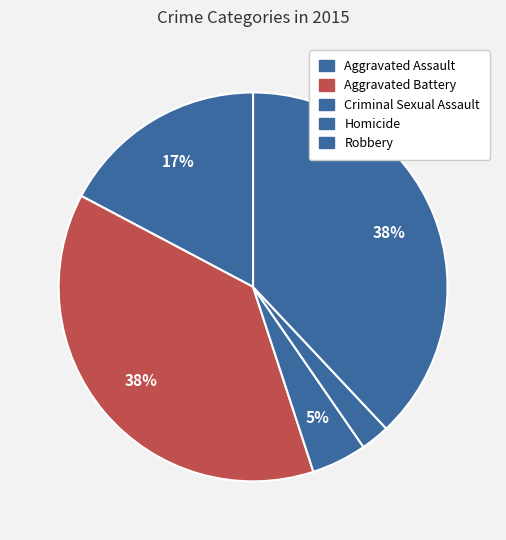

Is Aggravated Battery the majority of the pie?

No